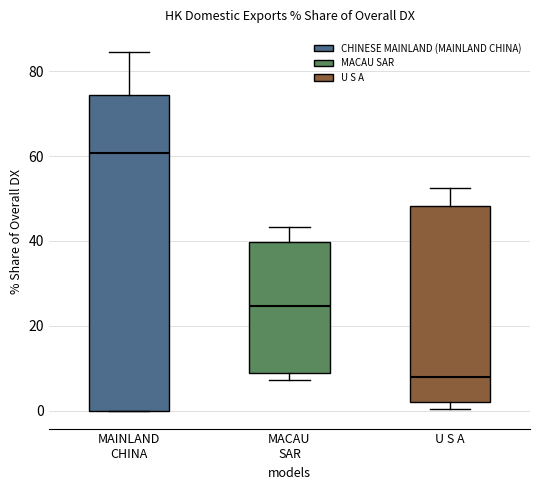

Which box's median line is the lowest?

U S A